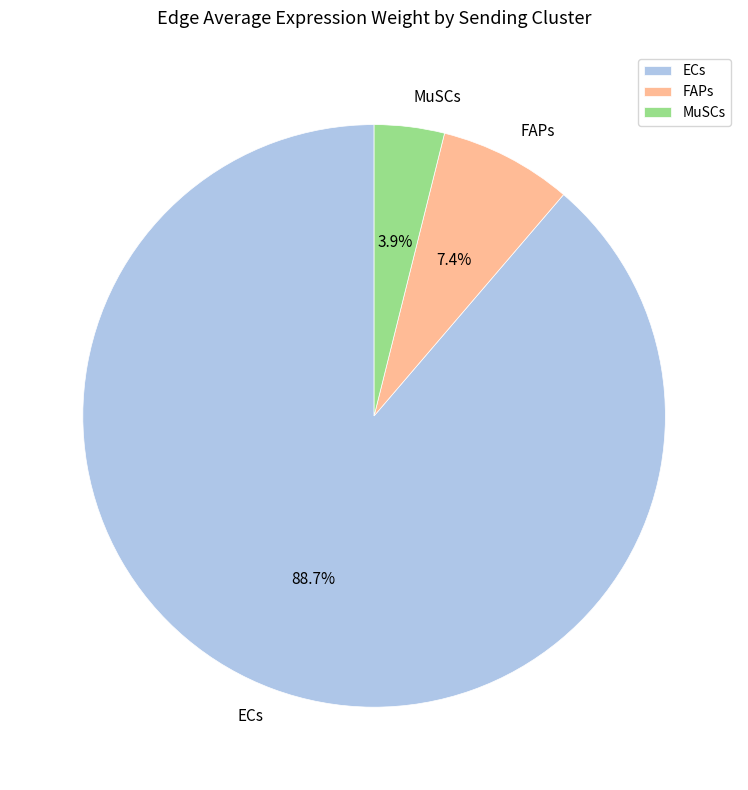

Which has a higher value, FAPs or MuSCs?

FAPs